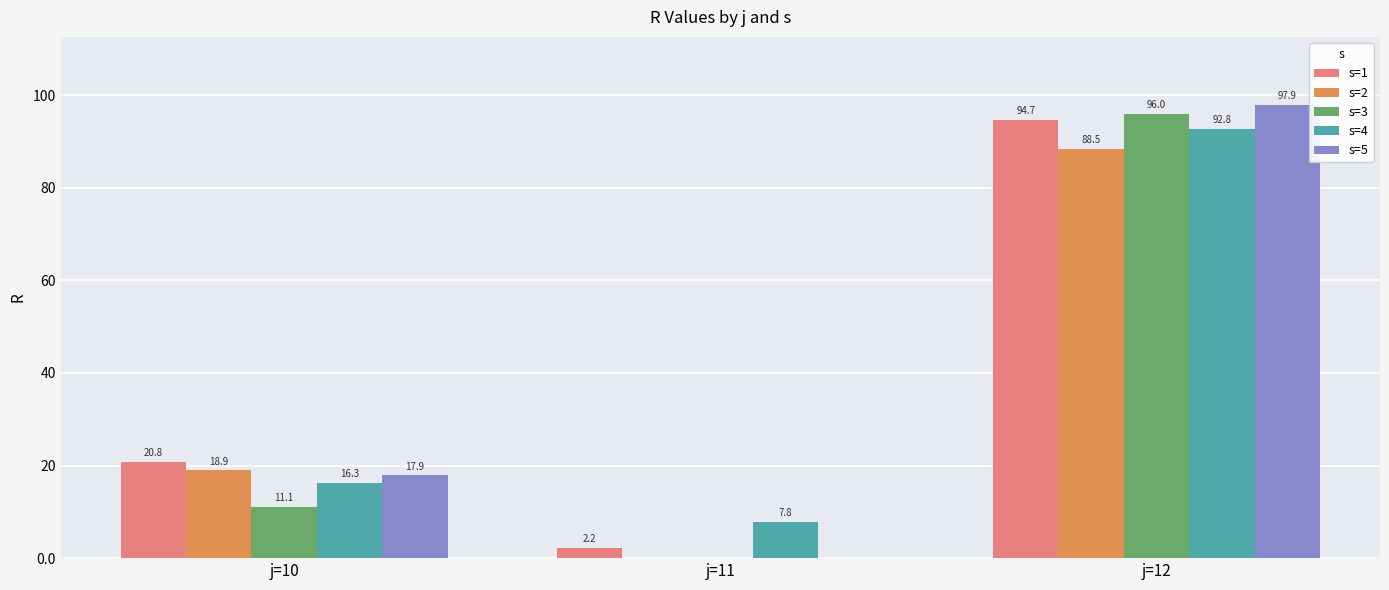

Is the value of s=3 at j=11 greater than the value of s=1 at j=11?

No